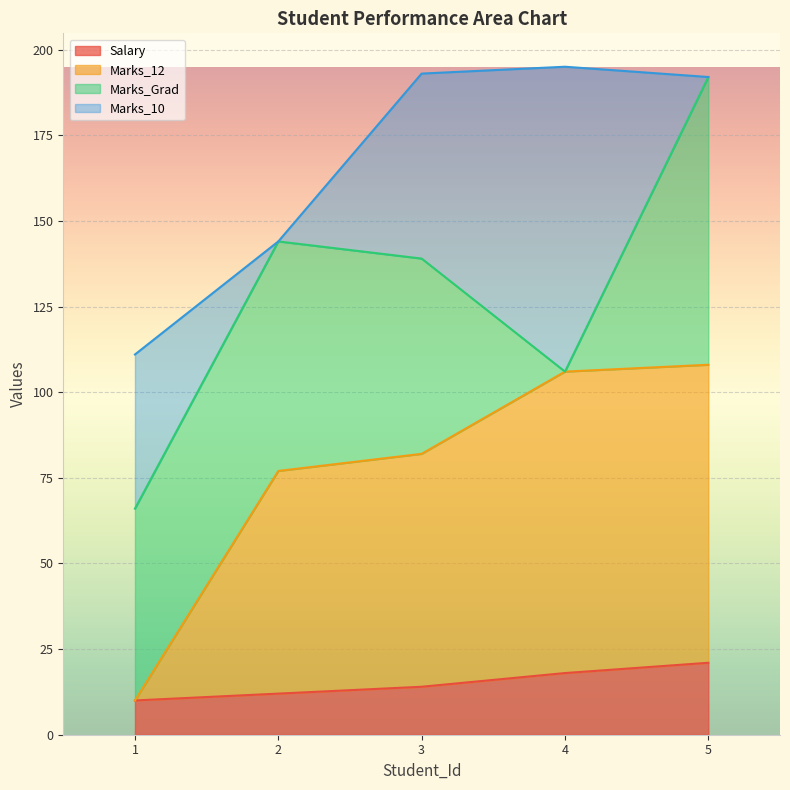

The value of Salary at 5 is 8. True or false?

False